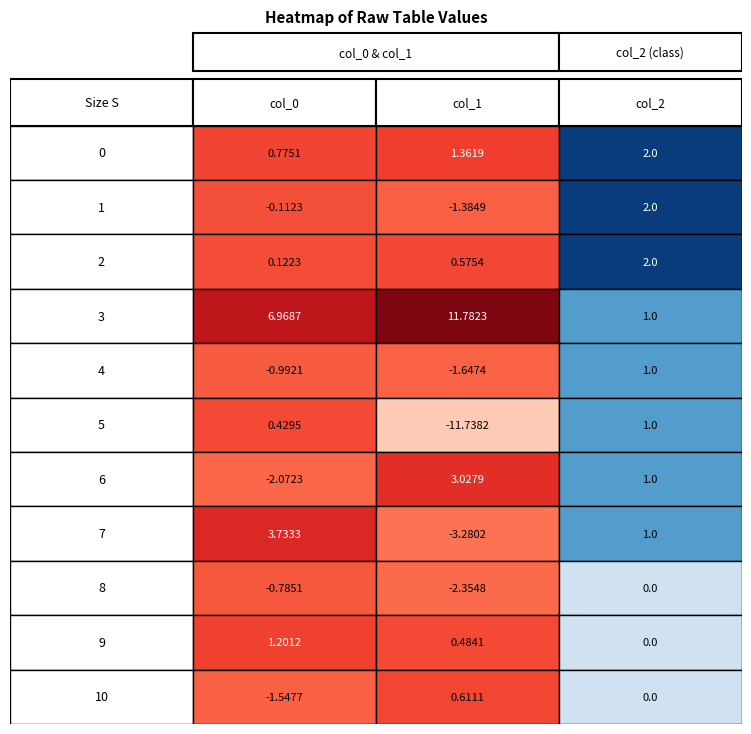

List the series in order of their overall mean, lowest first.

col_1, col_0, col_2